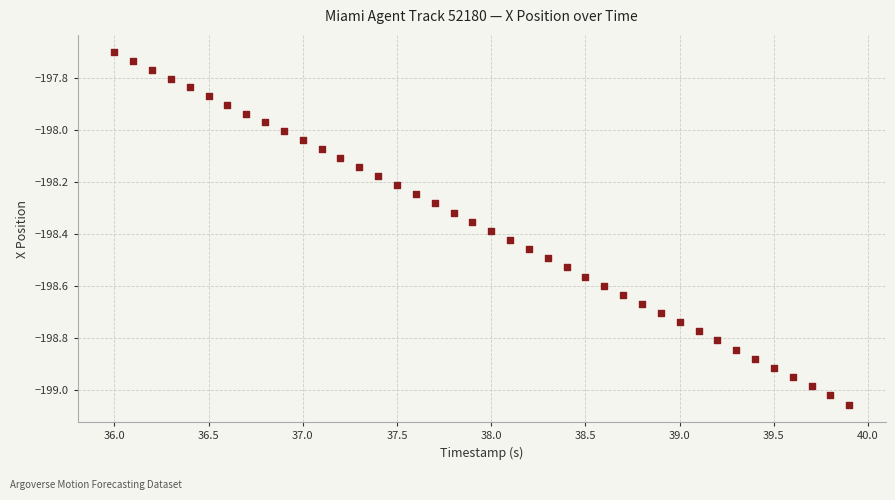

What is the range of X values (max minus min)?

3.9